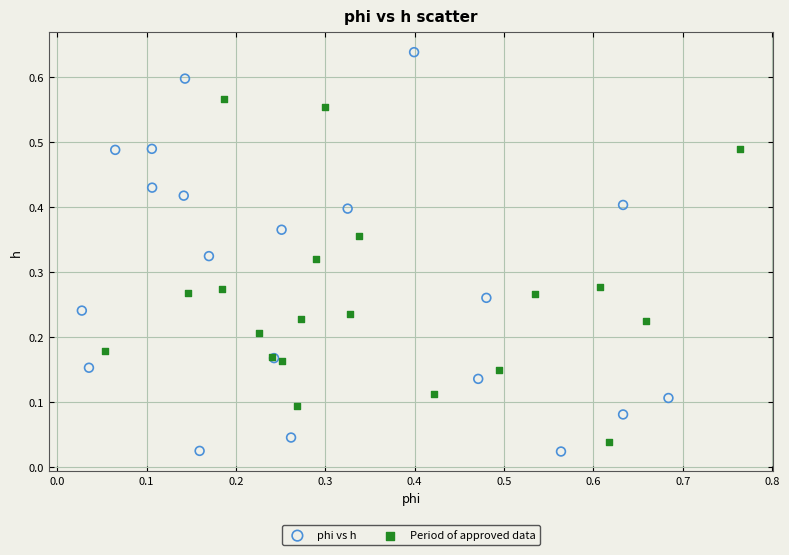

Which series has the largest Y range (max minus min)?

phi vs h